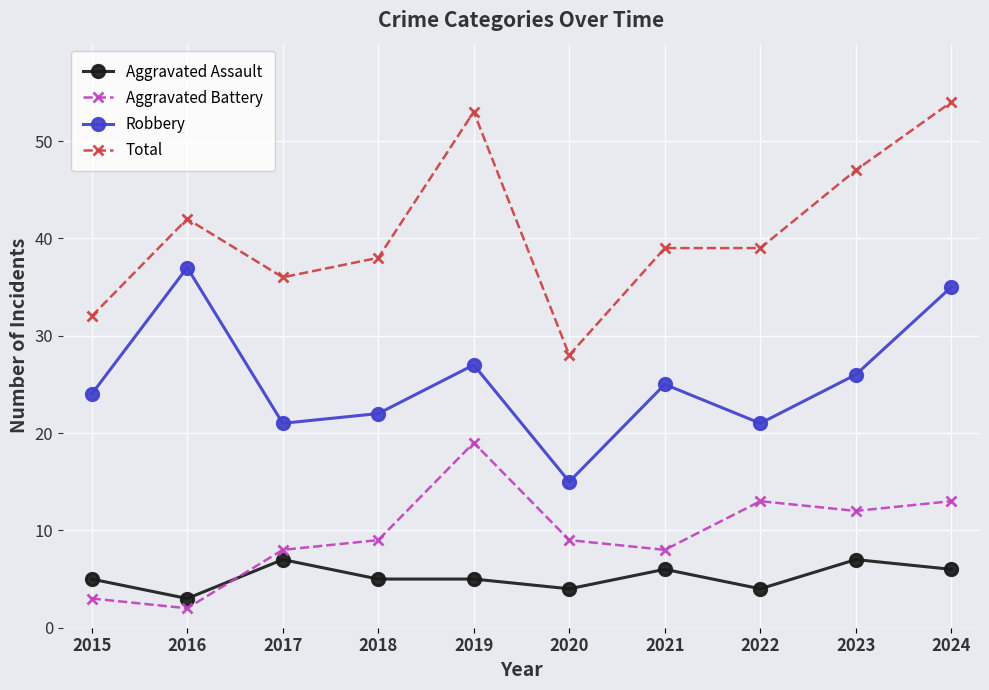

At which category is the sum across all series the highest?

2024